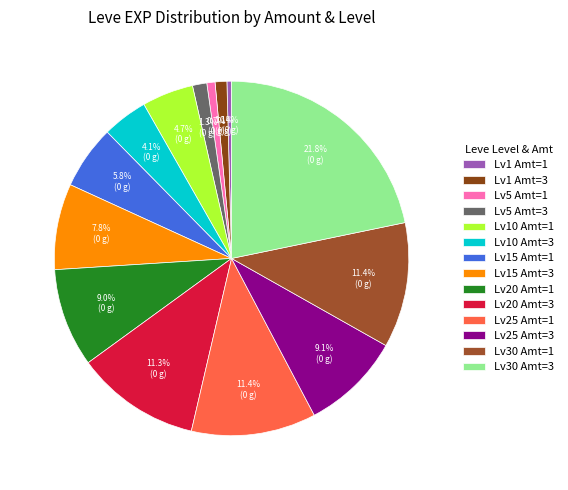

Count the number of slices in the pie.

14